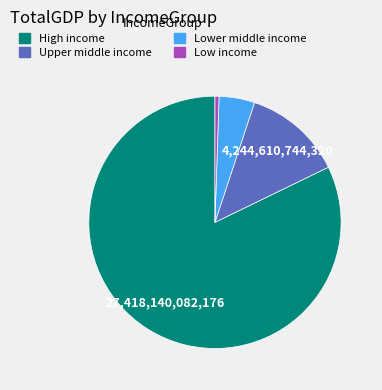

Does Low income account for over 50% of the chart?

No